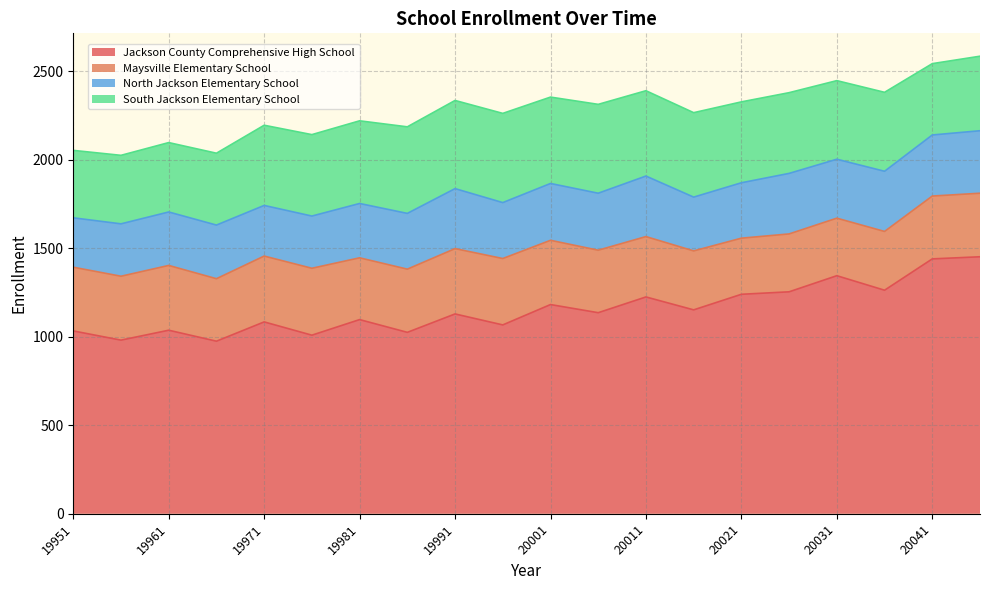

Which has a higher value, 20021 or 20041?

20041